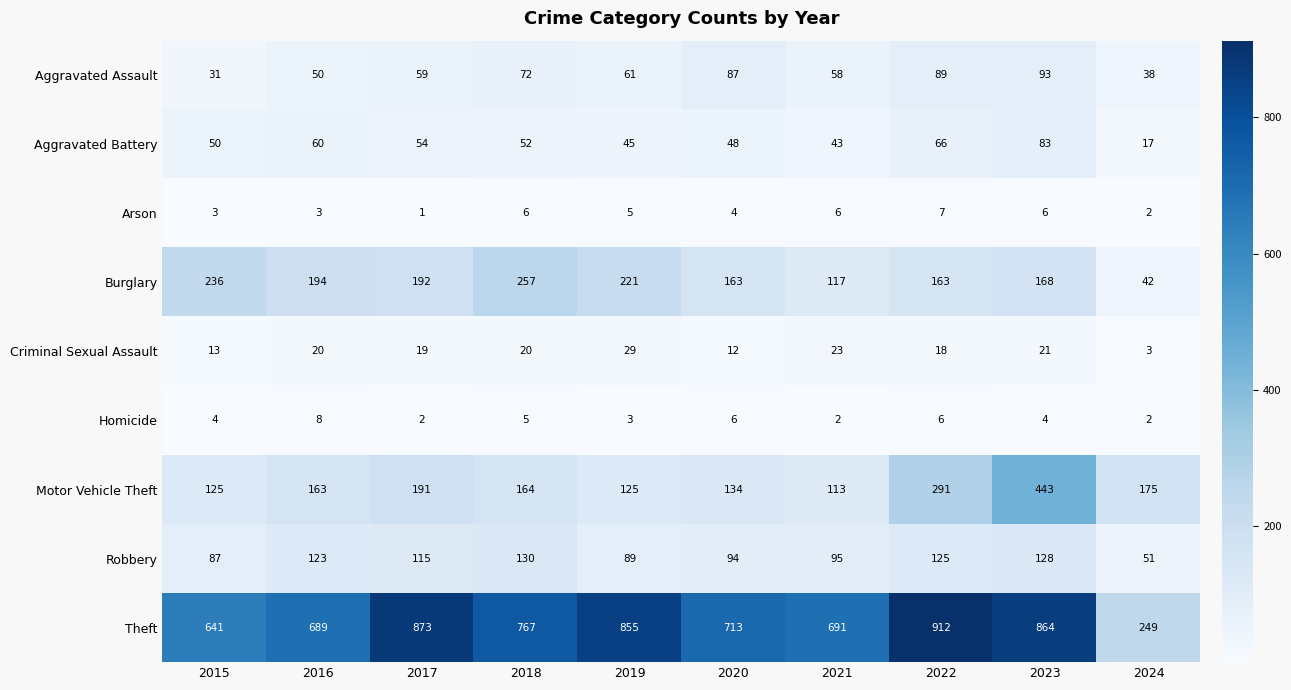

What is the spread (max minus min) of values at 2022?

906